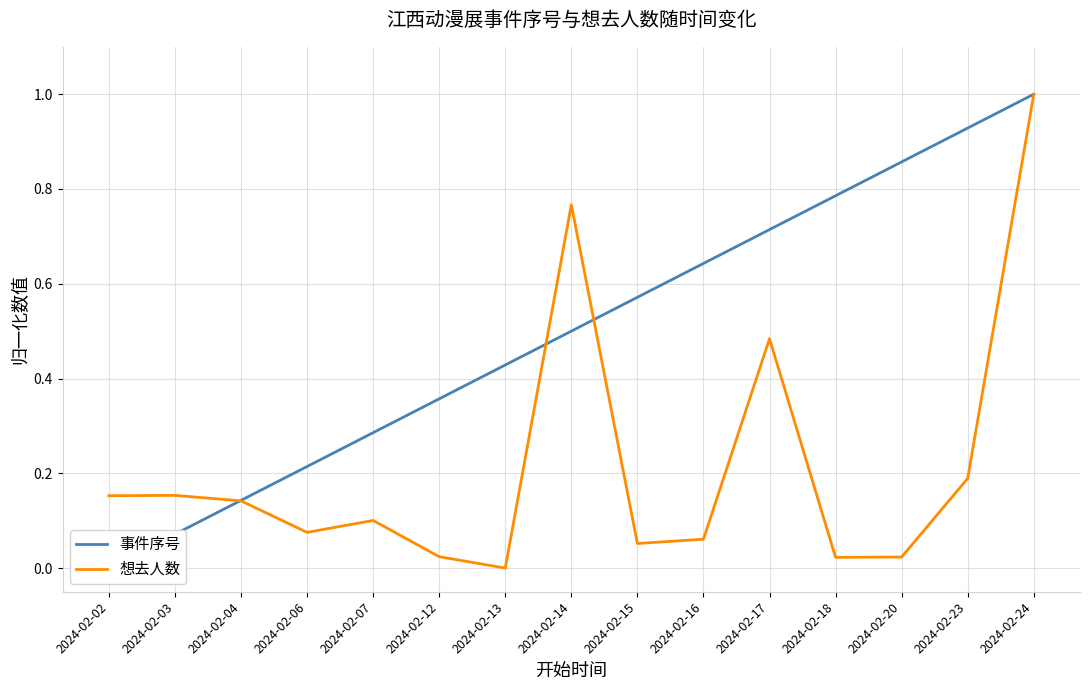

List the labels in order of 想去人数 value, smallest first.

2024-02-13, 2024-02-18, 2024-02-20, 2024-02-12, 2024-02-15, 2024-02-16, 2024-02-06, 2024-02-07, 2024-02-04, 2024-02-02, 2024-02-03, 2024-02-23, 2024-02-17, 2024-02-14, 2024-02-24